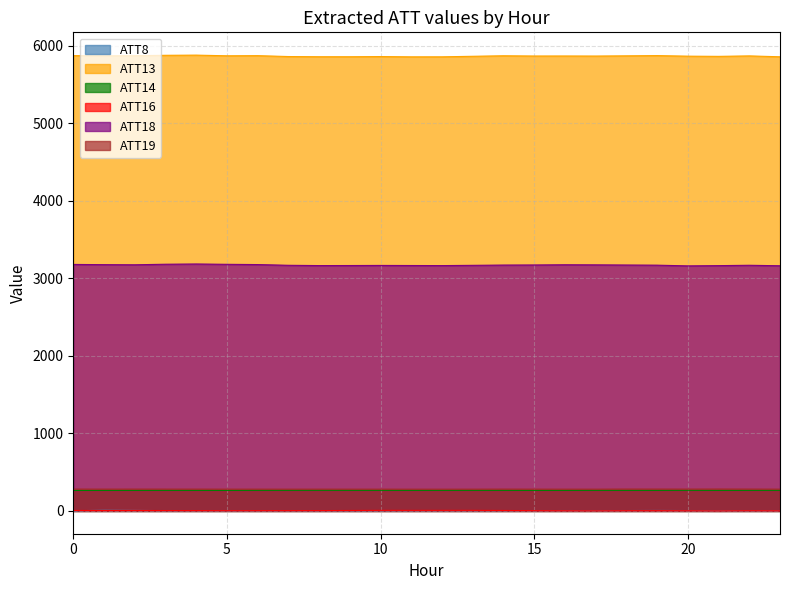

How many values in the ATT14 series exceed 265?

18